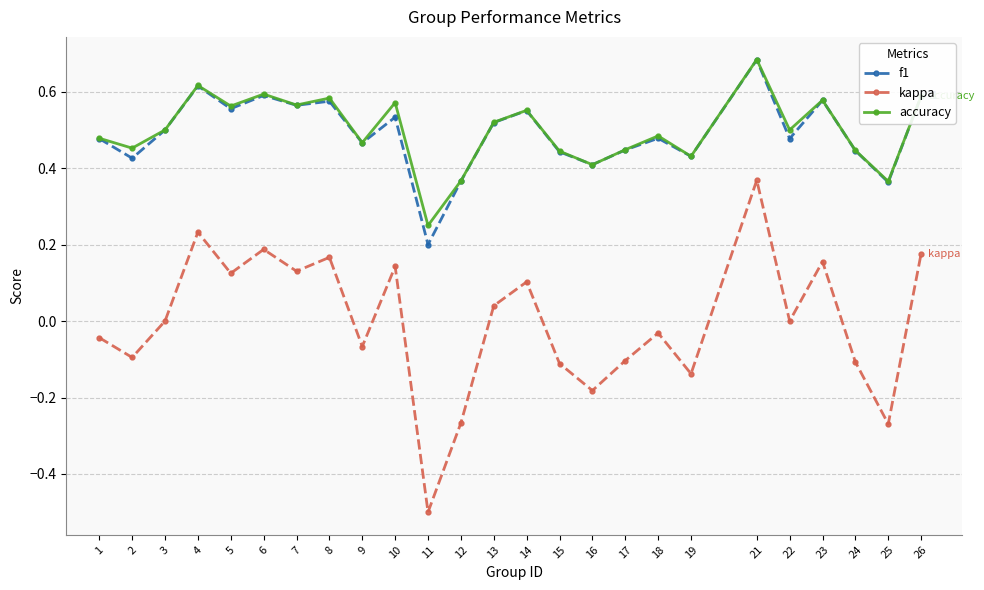

True or false: accuracy and kappa cross at least once.

False